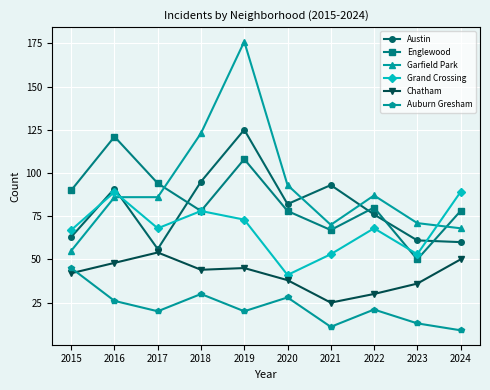

What is the sum of all Austin values?

802